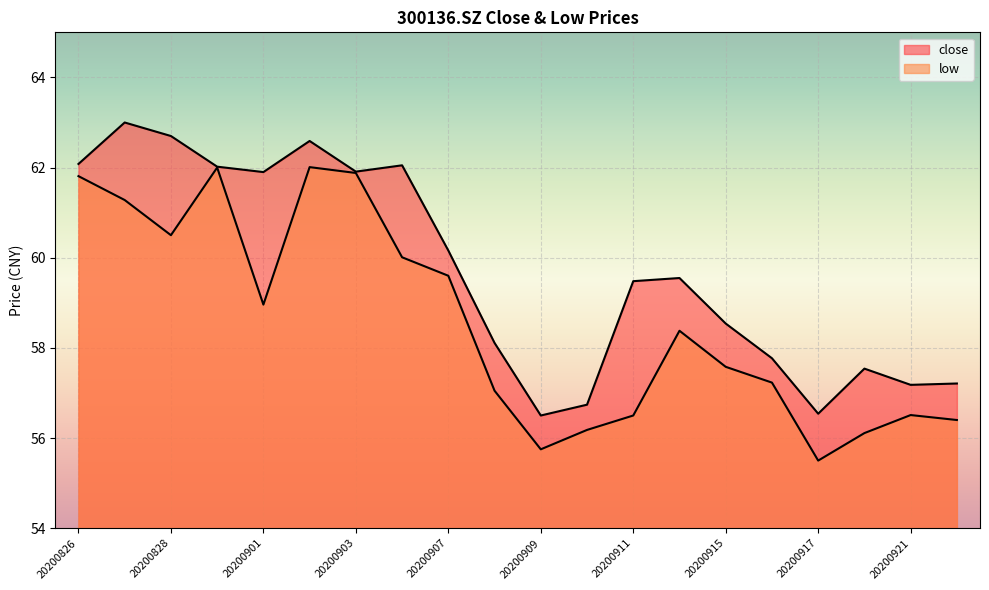

At which label is close closest to 59?

20200915